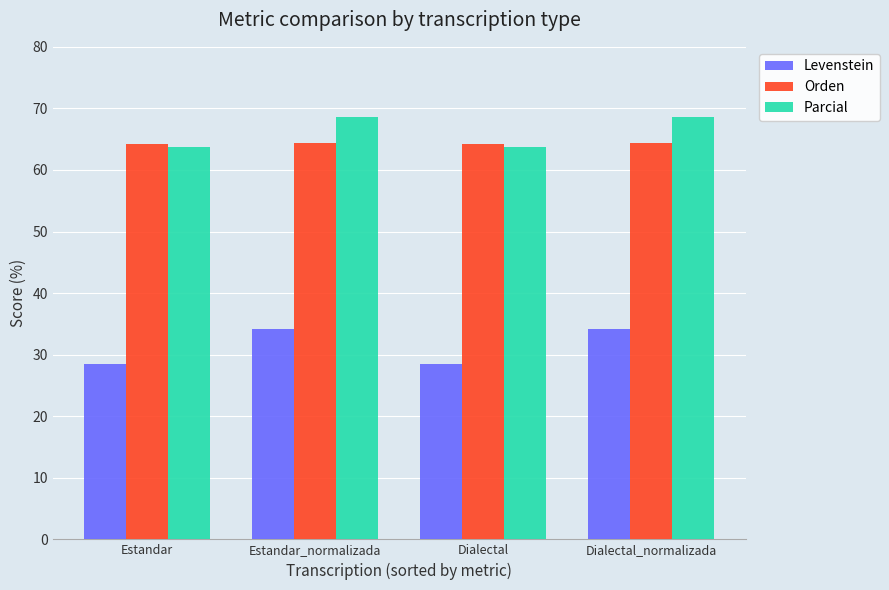

What is the difference between the Orden values at Dialectal and Dialectal_normalizada?

0.3